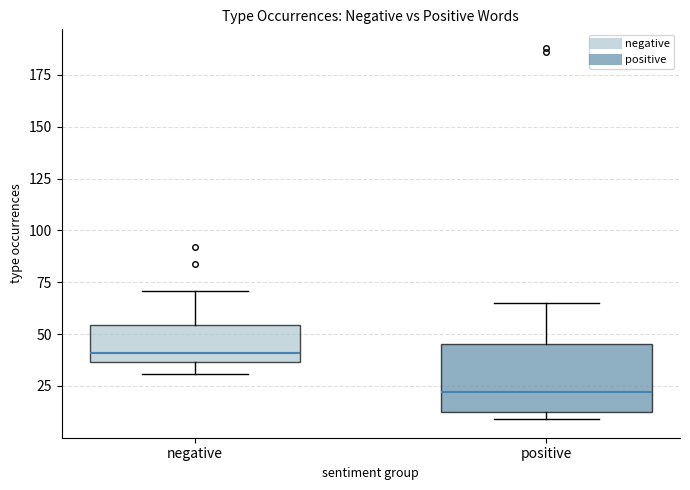

Which box is the tallest, from its lower edge to its upper edge?

positive